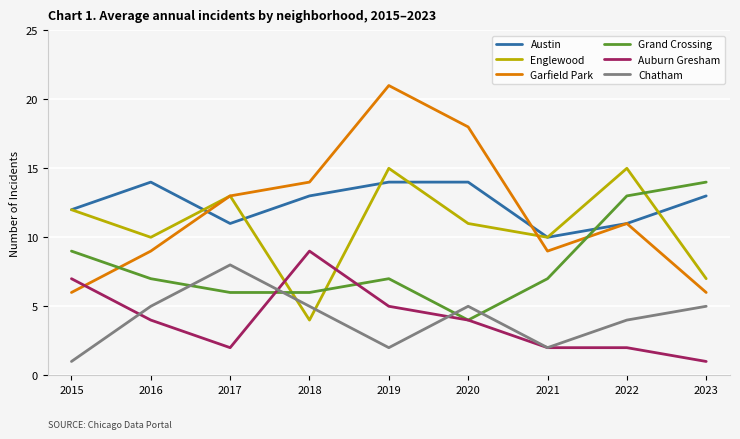

Count the Austin values in the range 11 to 14.

8